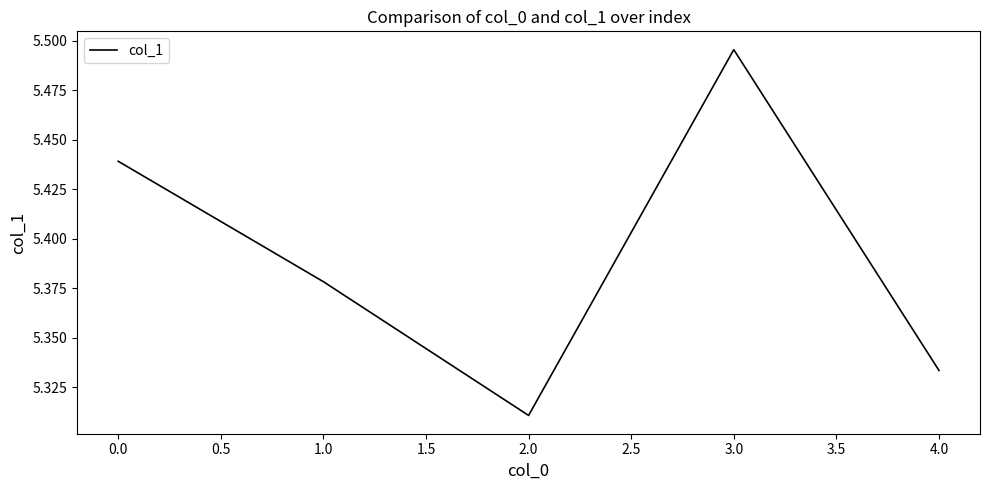

What position from the left is 0.0?

1